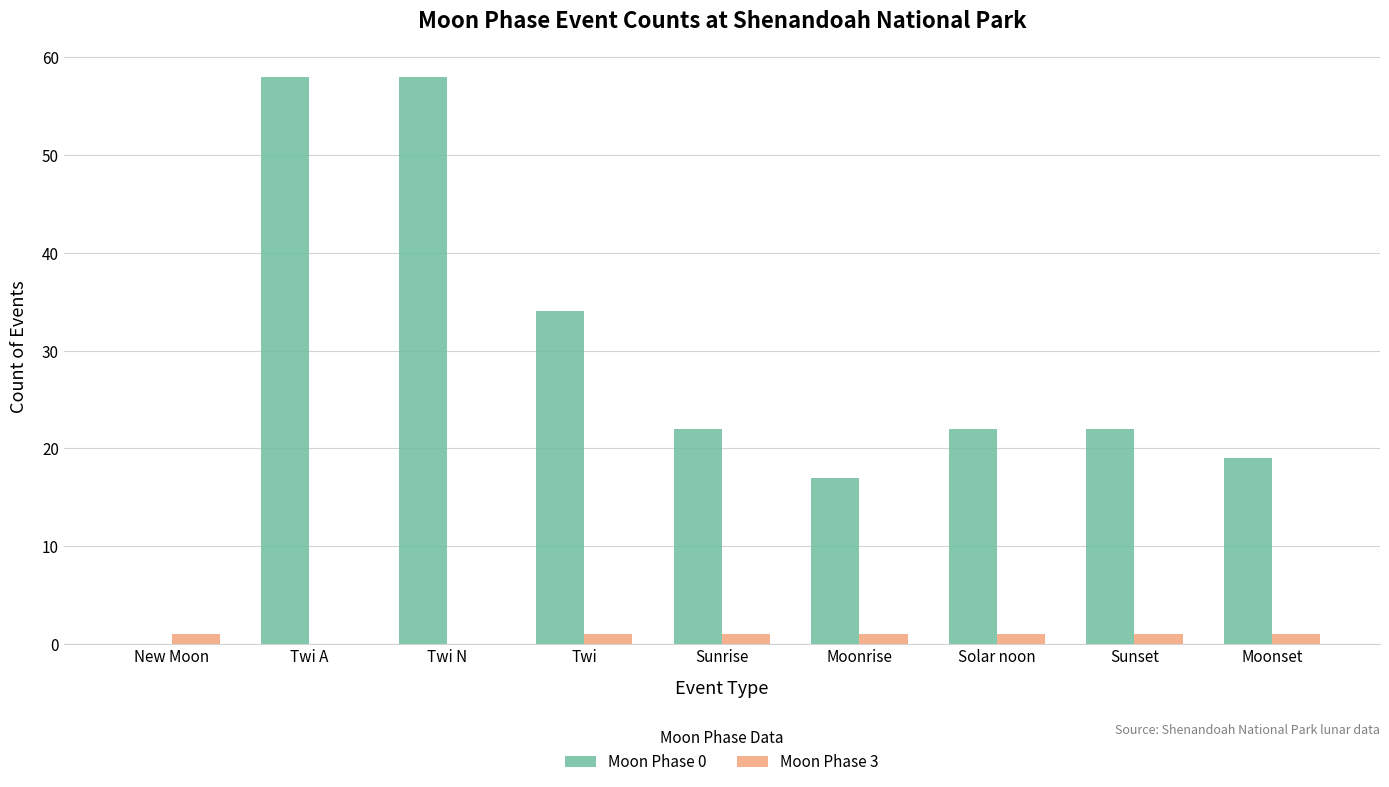

Which series has the largest total across all categories?

Moon Phase 0